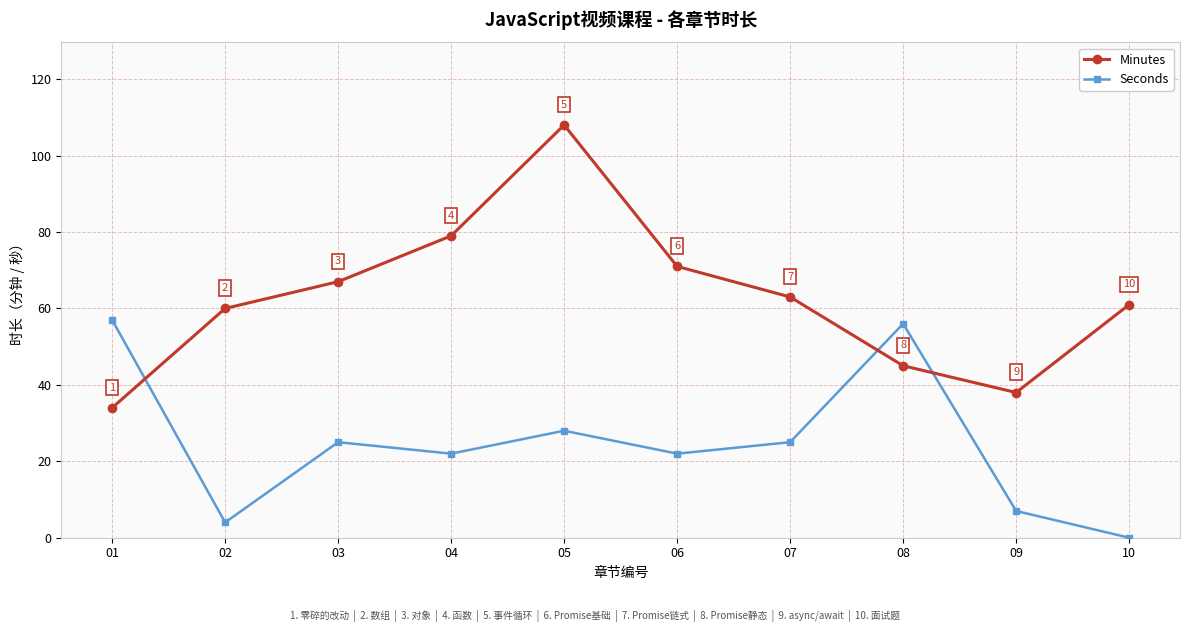

True or false: Seconds has a value of 25 at 07.

True